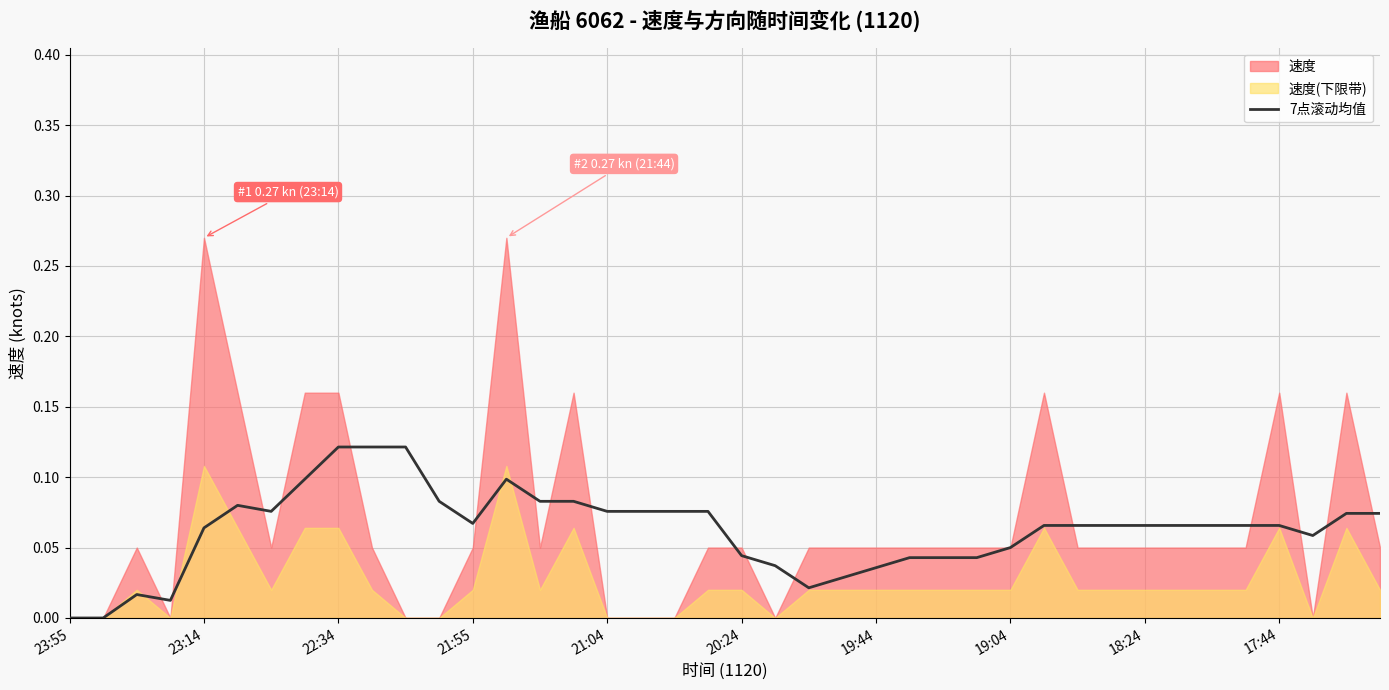

True or false: 7点滚动均值 has a value of 0.0 at 17:44.

False